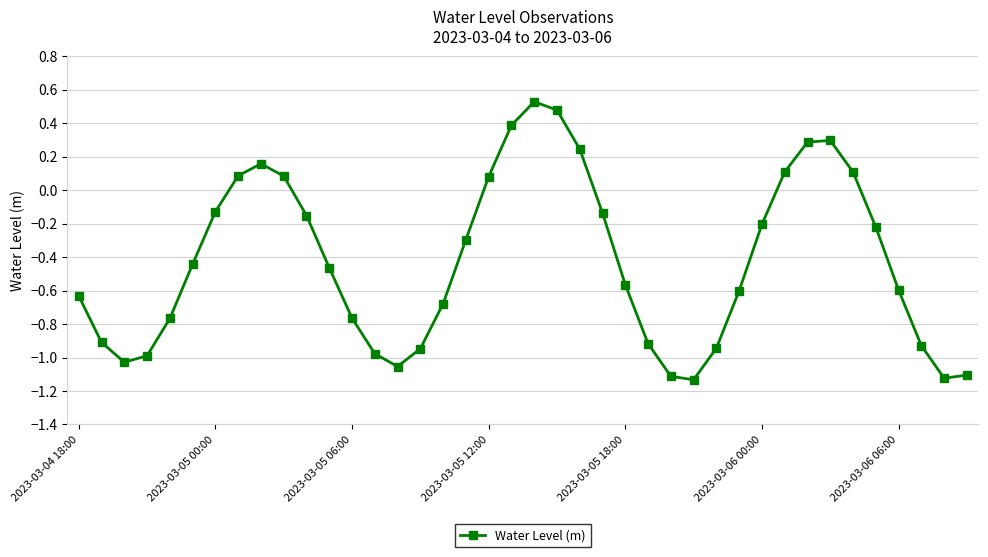

What is the difference between the second highest and second lowest values?

1.6